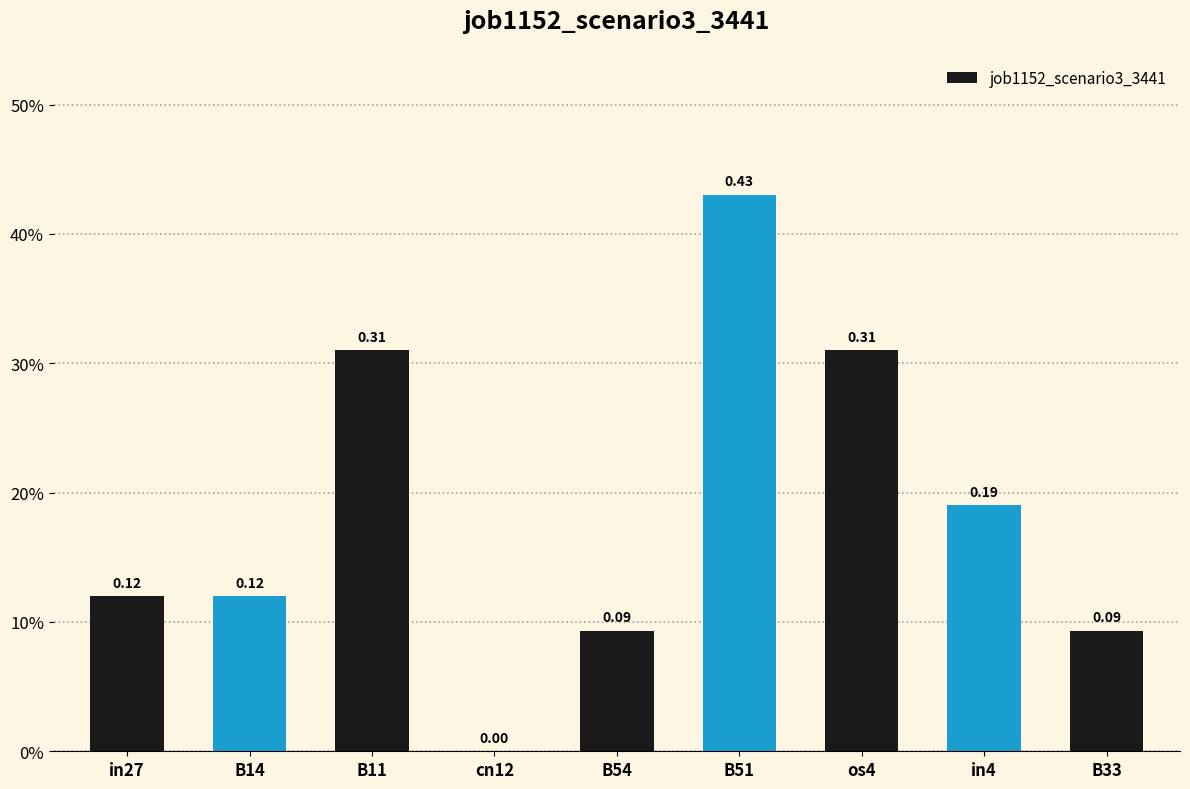

What is the label of the 8th bar from the left?

in4